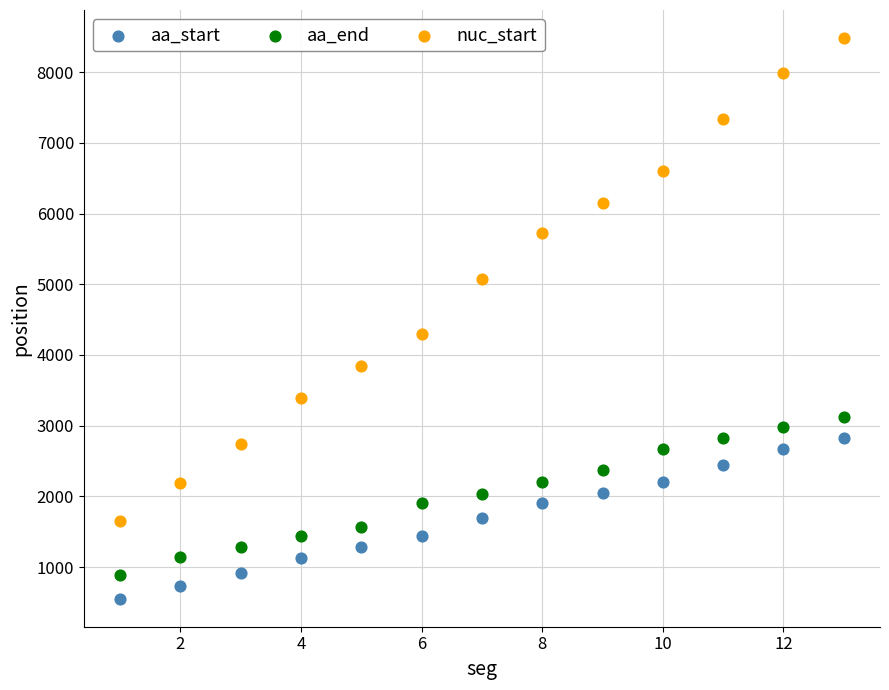

Which series contains the lowest Y value?

aa_start